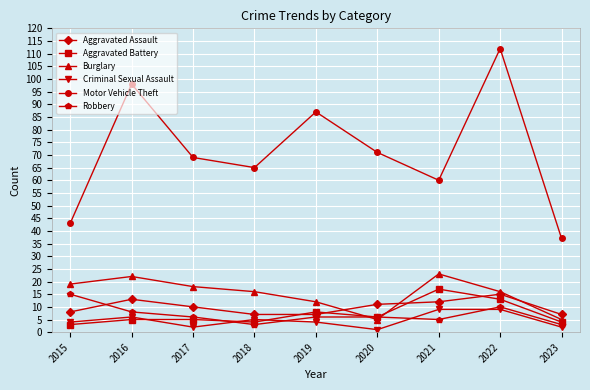

What is the sum of all Robbery values?

62